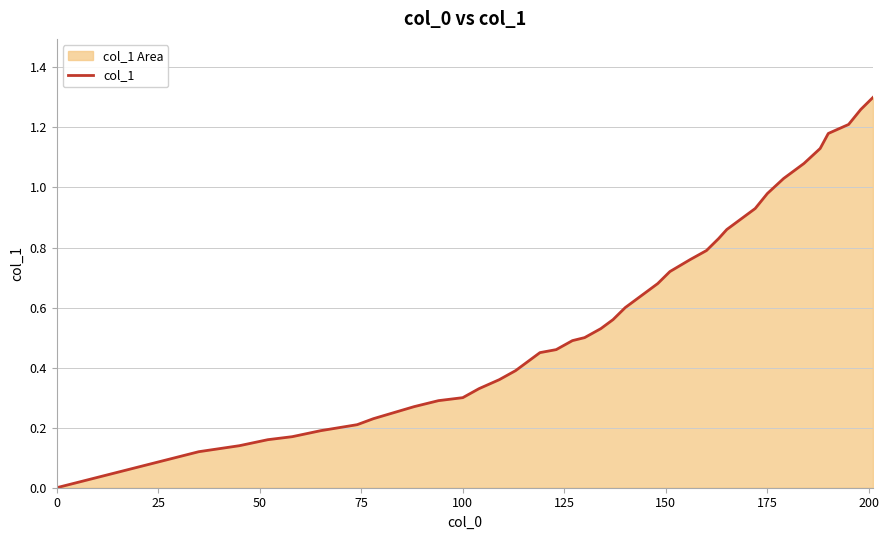

What is the value of the 14th point from the left?

0.4